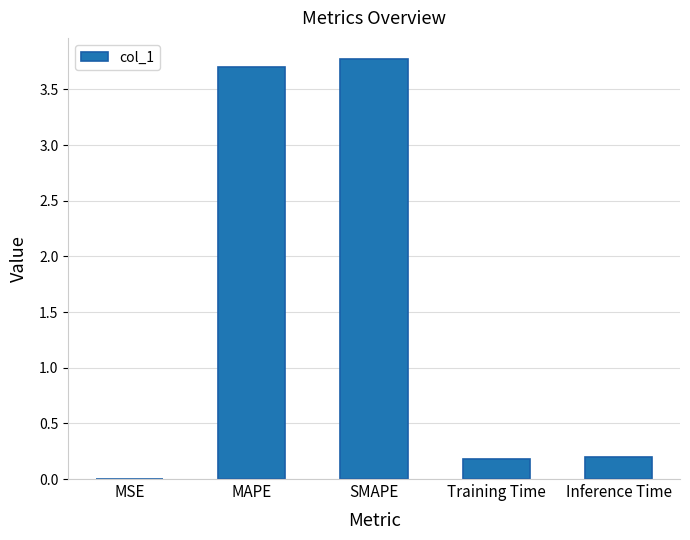

Approximately how many times larger is the value at MAPE compared to SMAPE?

1.0